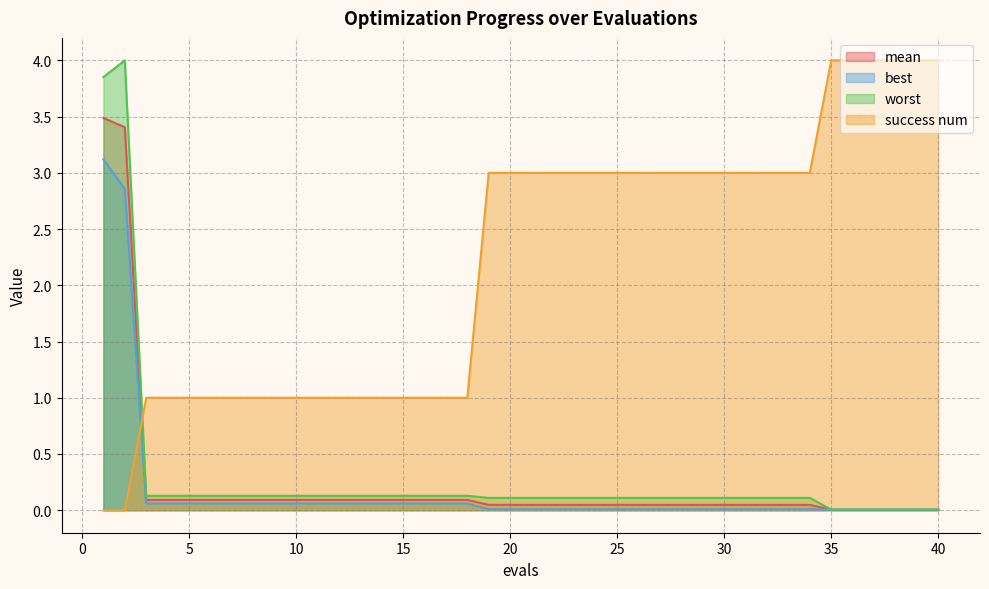

How many times do worst and success num cross each other?

1